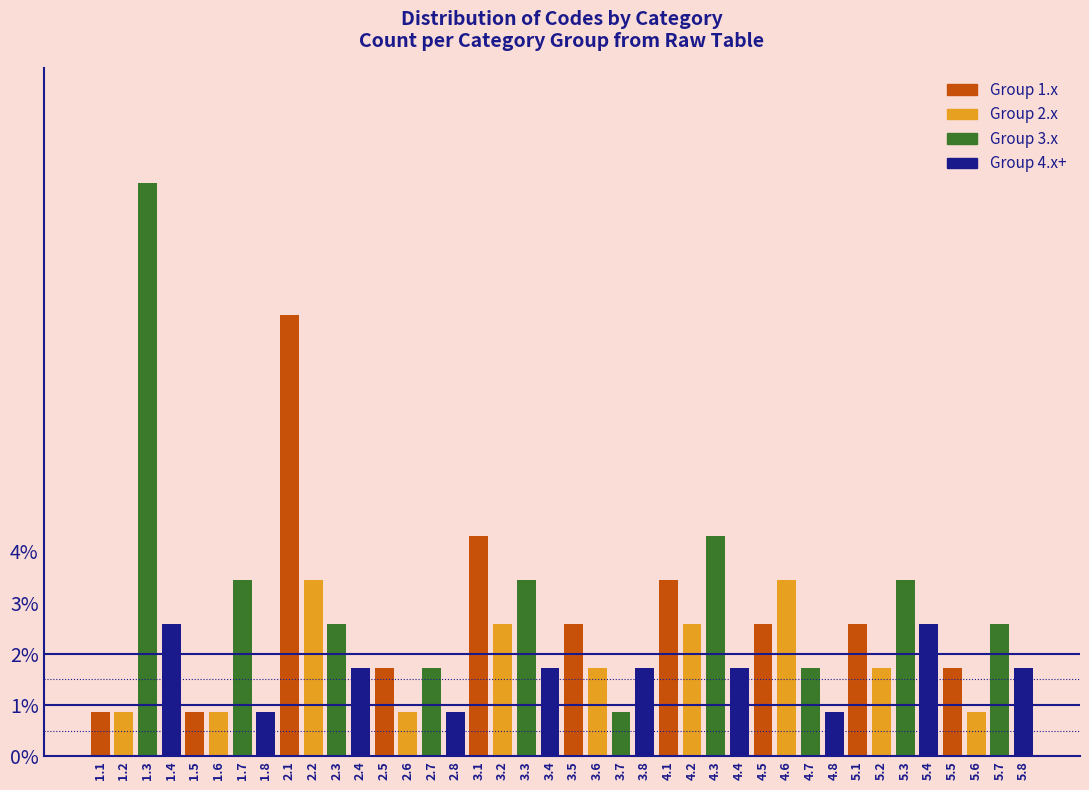

Are the bars horizontal?

No